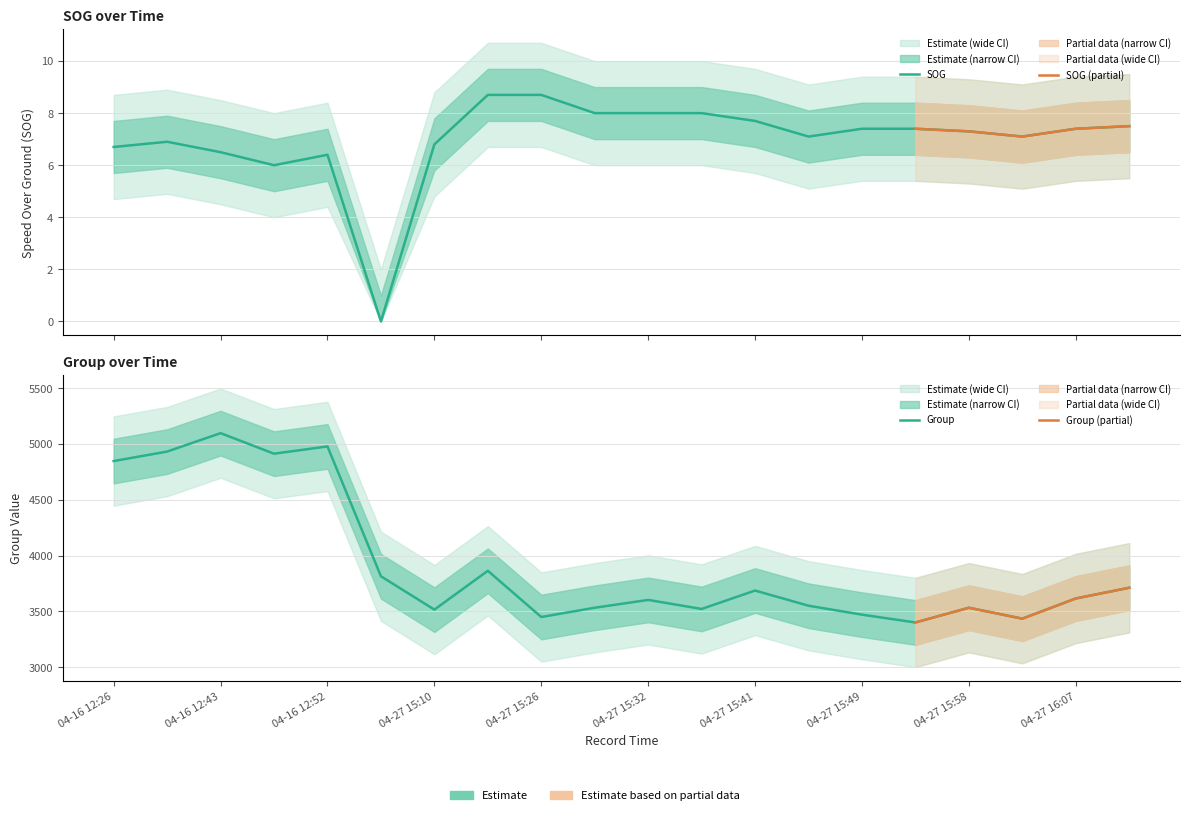

What is the value of the SOG point at the 9th from the left?

8.7